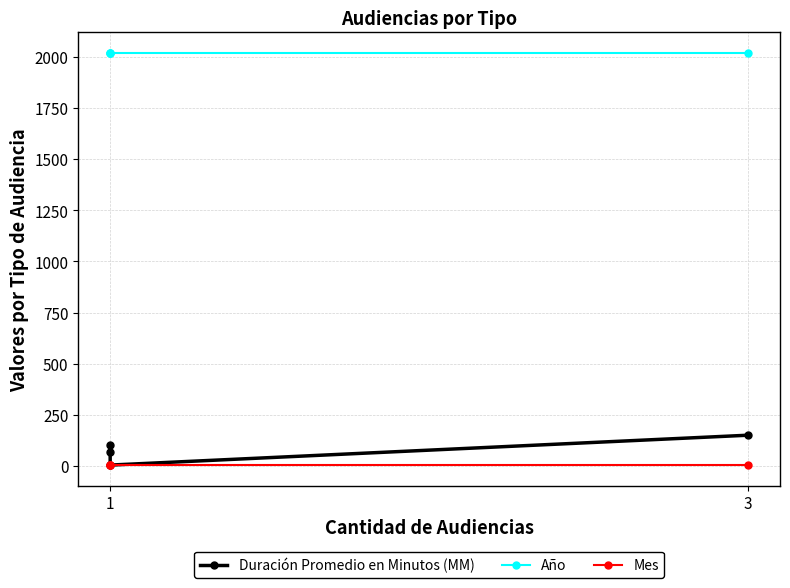

What is the maximum value shown in the chart?

2018